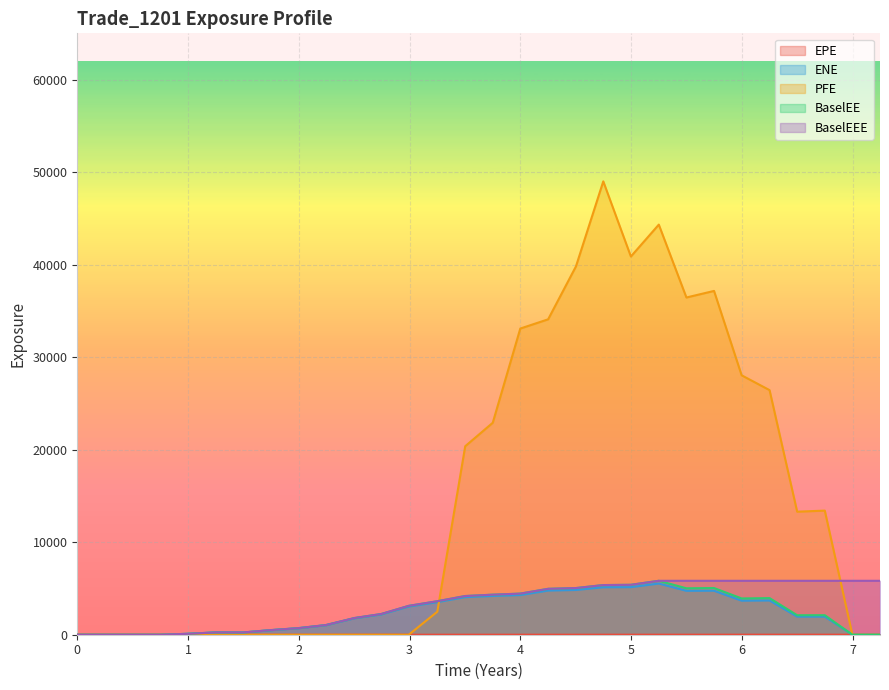

Which series has the largest range (max minus min)?

PFE